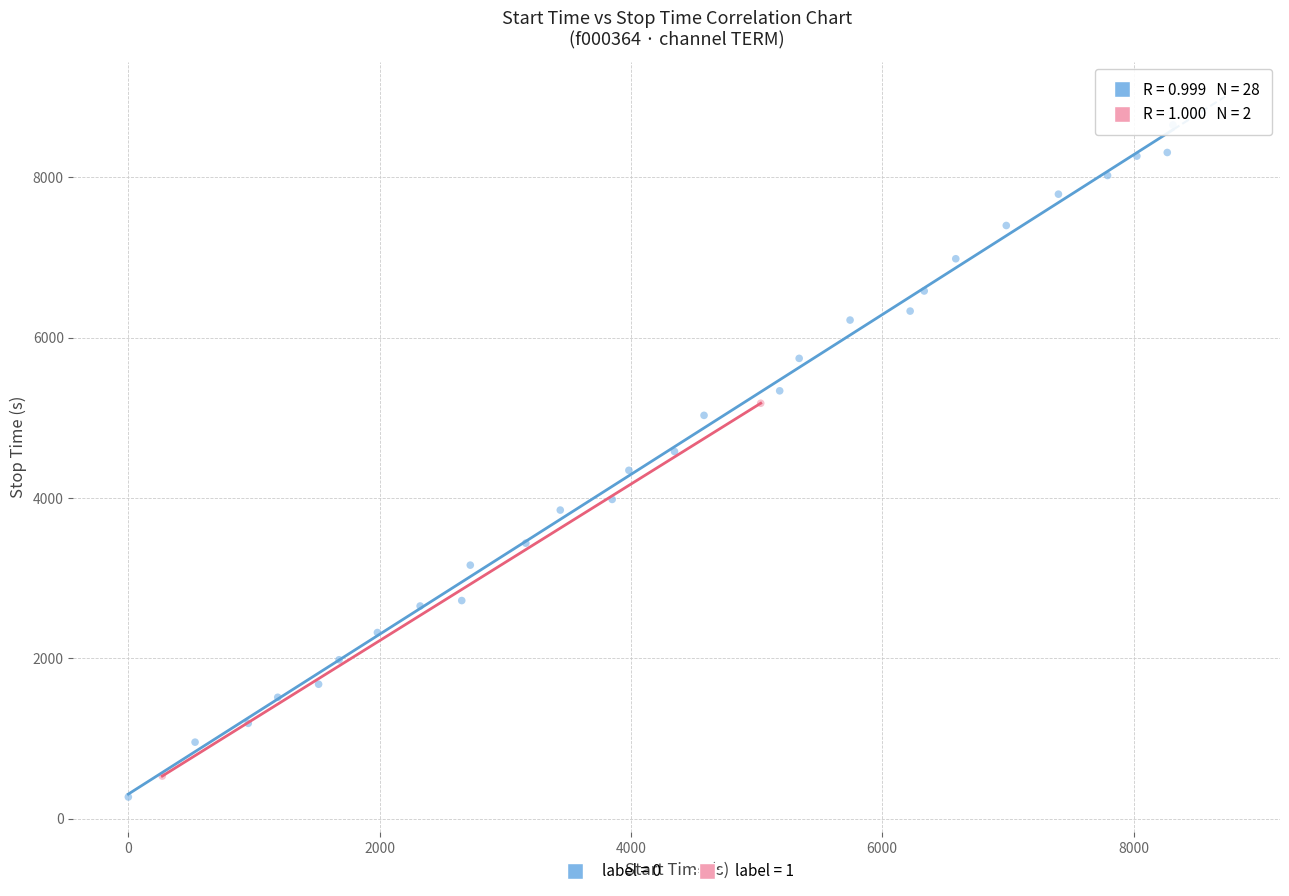

Which series reaches the maximum Y coordinate?

label = 0